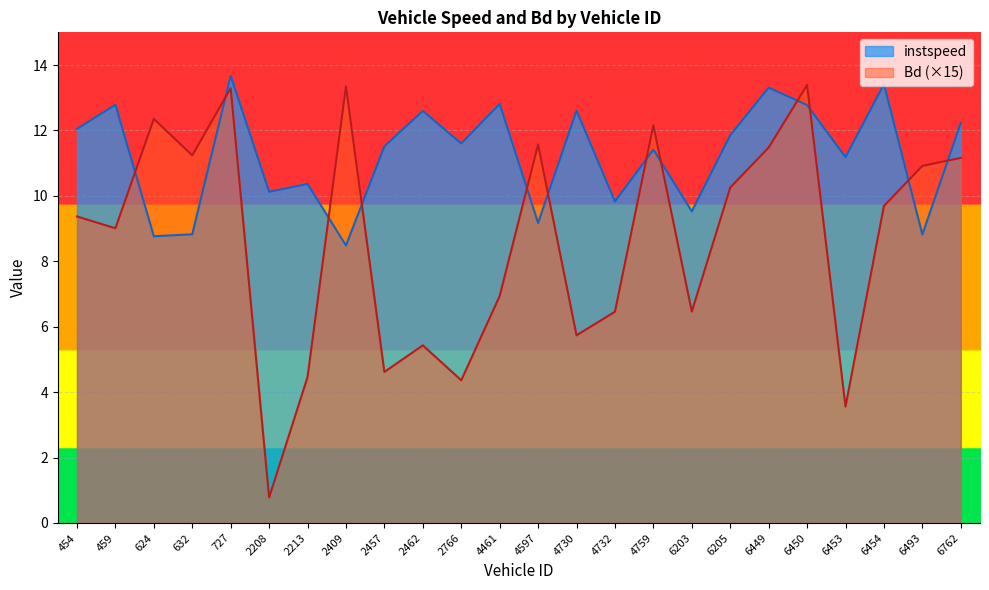

Reading right to left, what are all the values shown in this chart?

instspeed: 12.2	8.8	13.4	11.2	12.8	13.3	11.9	9.5	11.4	9.8	12.6	9.2	12.8	11.6	12.6	11.5	8.5	10.4	10.1	13.7	8.8	8.8	12.8	12.0
Bd: 11.2	10.9	9.7	3.6	13.4	11.5	10.3	6.5	12.2	6.5	5.7	11.6	6.9	4.4	5.4	4.6	13.3	4.5	0.8	13.3	11.2	12.4	9.0	9.4